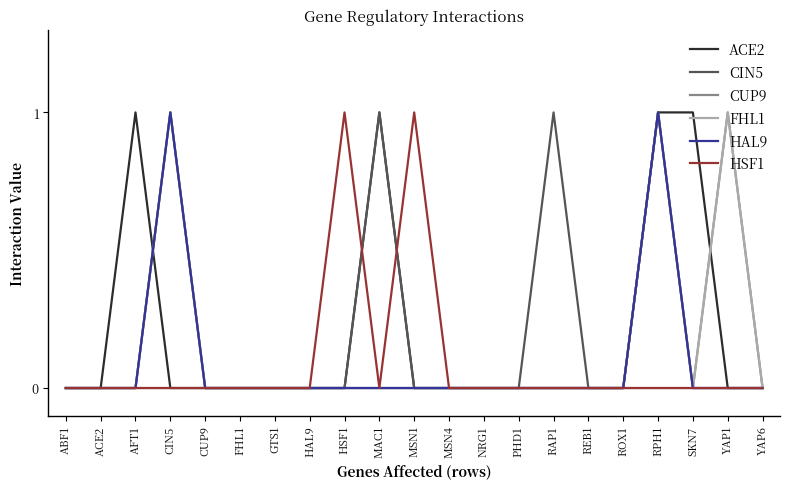

The value of HAL9 at FHL1 is 0. True or false?

True